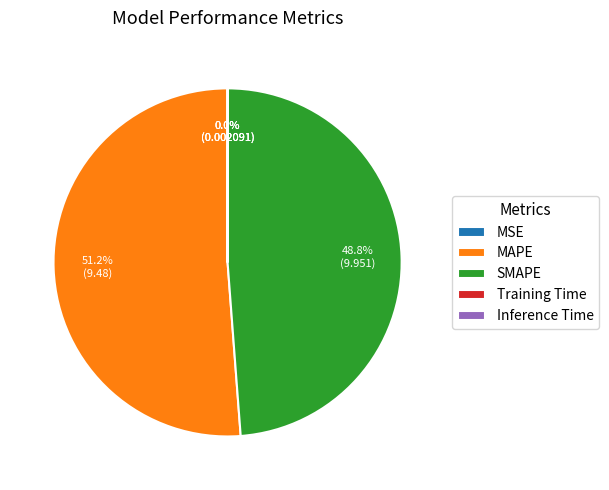

Does SMAPE account for over 50% of the chart?

No